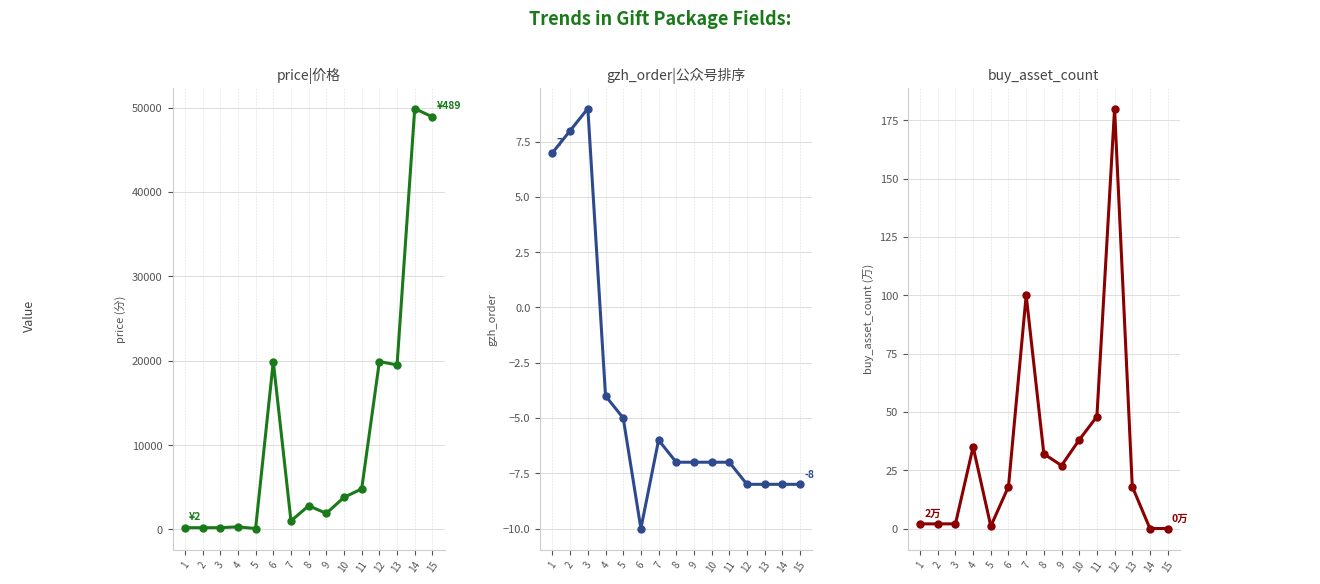

What are all the series names shown in the legend?

price, gzh_order, buy_asset_count